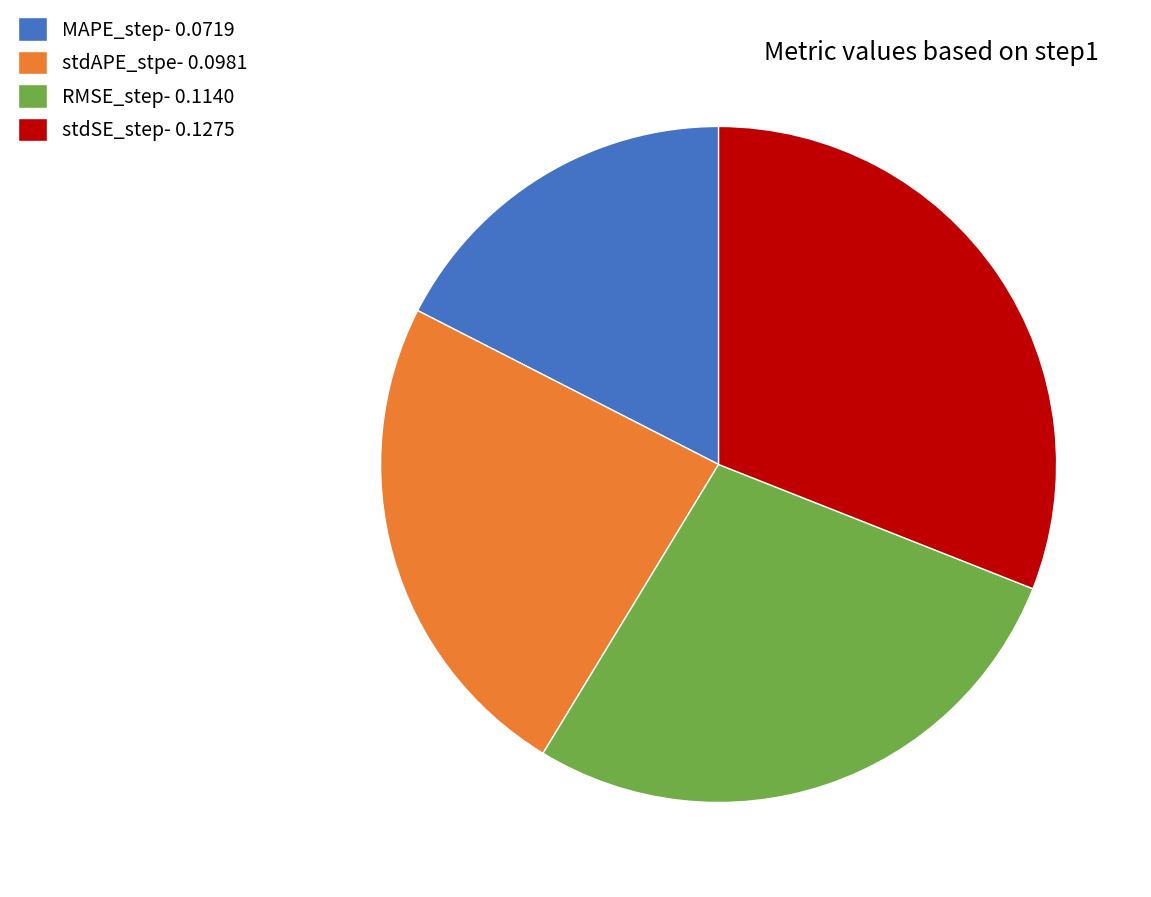

True or false: RMSE_step accounts for 28% of the total.

True